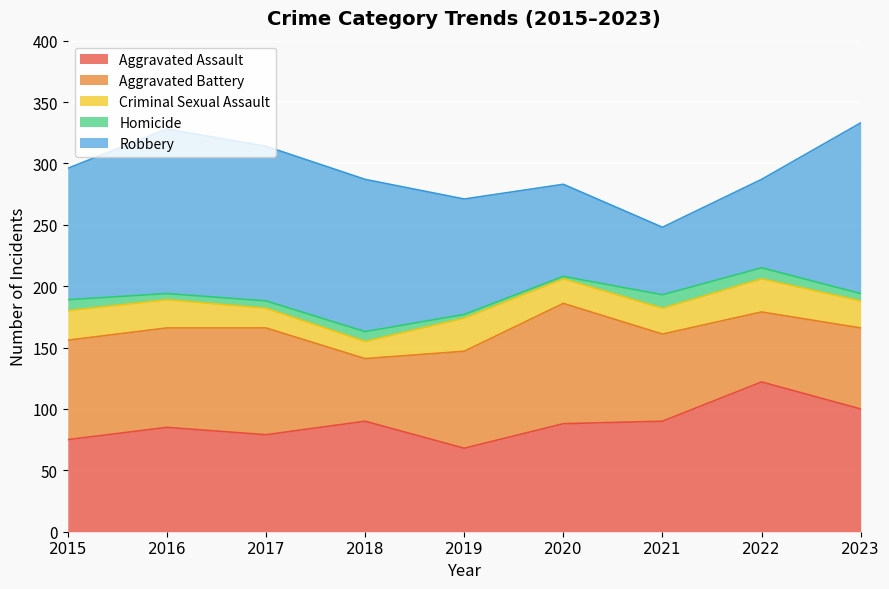

Reading right to left, what are all the values shown in this chart?

Aggravated Assault: 100	122	90	88	68	90	79	85	75
Aggravated Battery: 66	57	71	98	79	51	87	81	81
Criminal Sexual Assault: 22	27	21	20	27	14	16	23	24
Homicide: 6	9	11	2	3	8	6	5	9
Robbery: 139	72	55	75	94	124	126	134	107